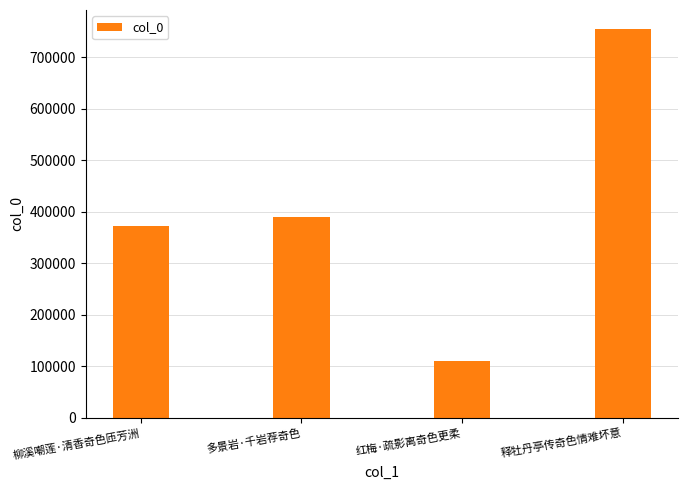

What is the average value?

406418